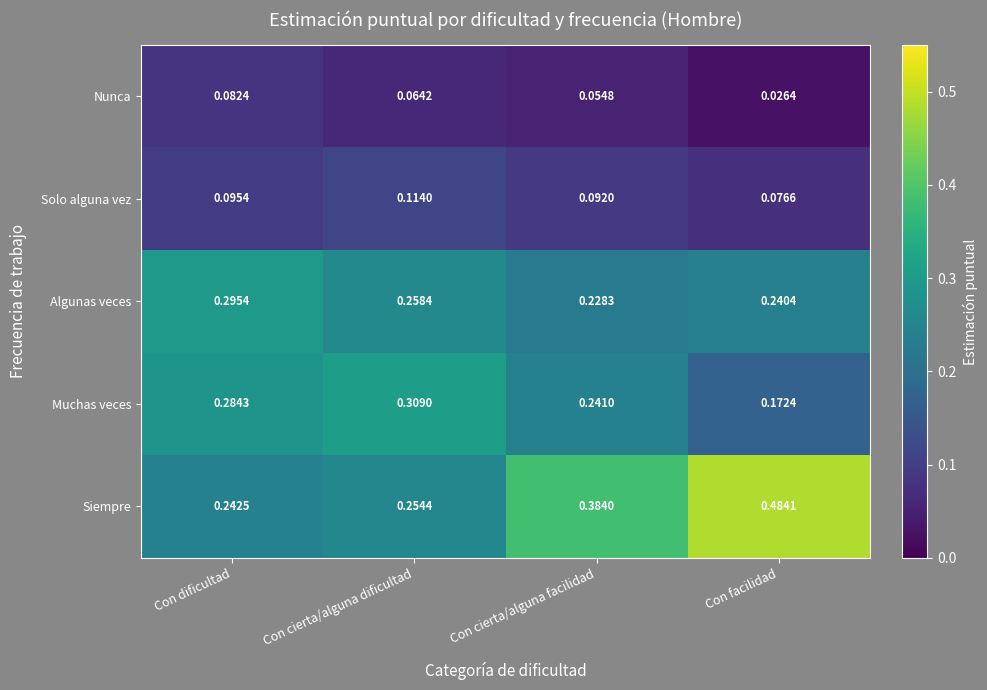

Is the value of Nunca at Con cierta/alguna dificultad greater than the value of Solo alguna vez at Con cierta/alguna facilidad?

No